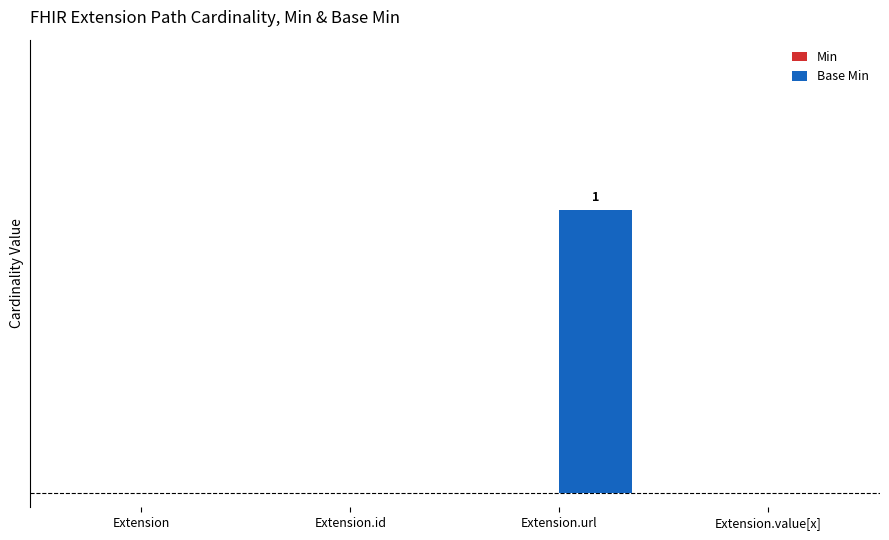

Are the bars horizontal?

No